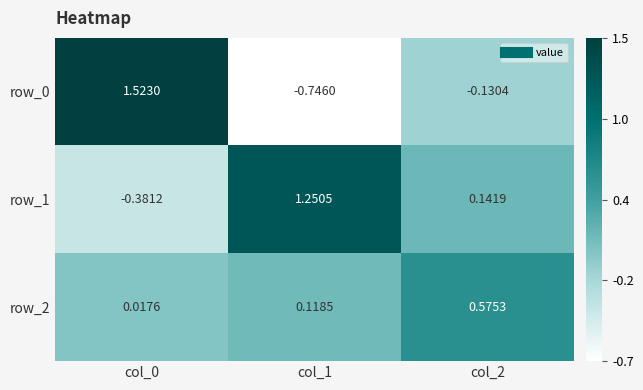

What is the difference between the maximum and minimum values in the row_1 series?

1.6